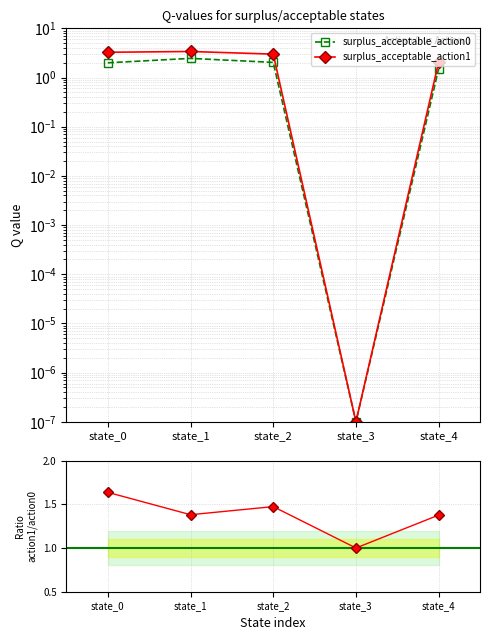

Rank the series at state_1 from lowest to highest value.

surplus_acceptable_action0, surplus_acceptable_action1